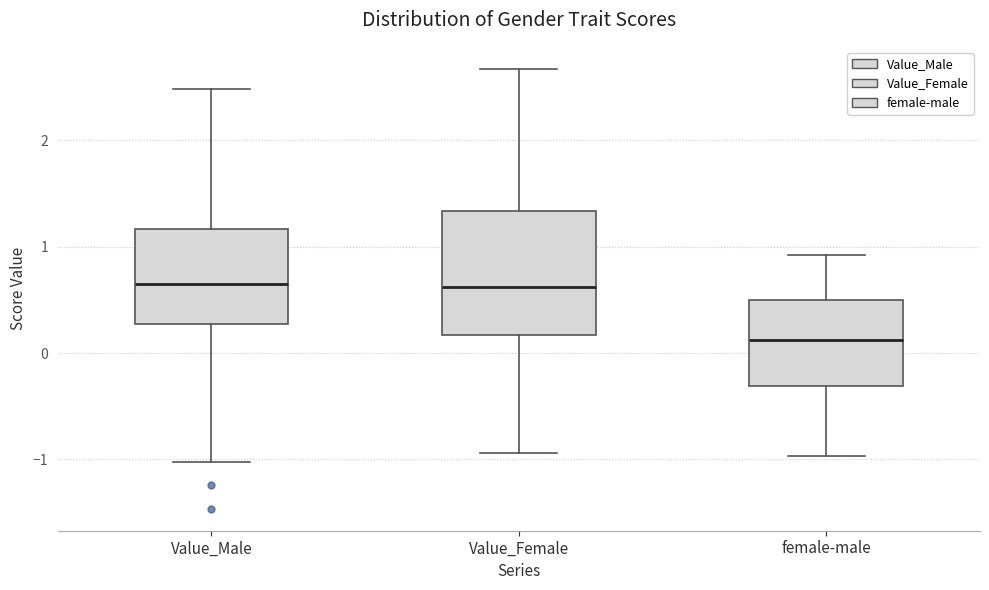

Which box is the tallest, from its lower edge to its upper edge?

Value_Female